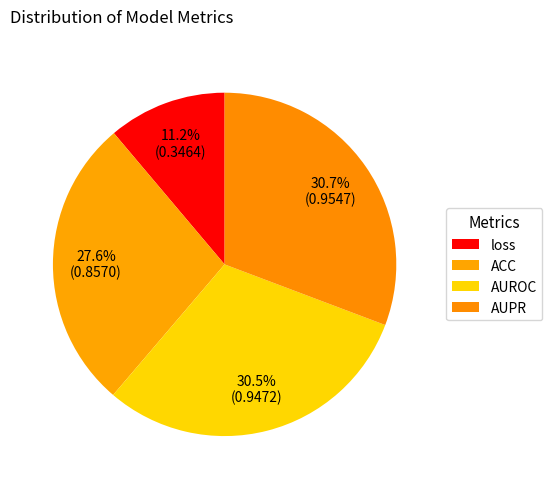

How many slices are in this pie chart?

4